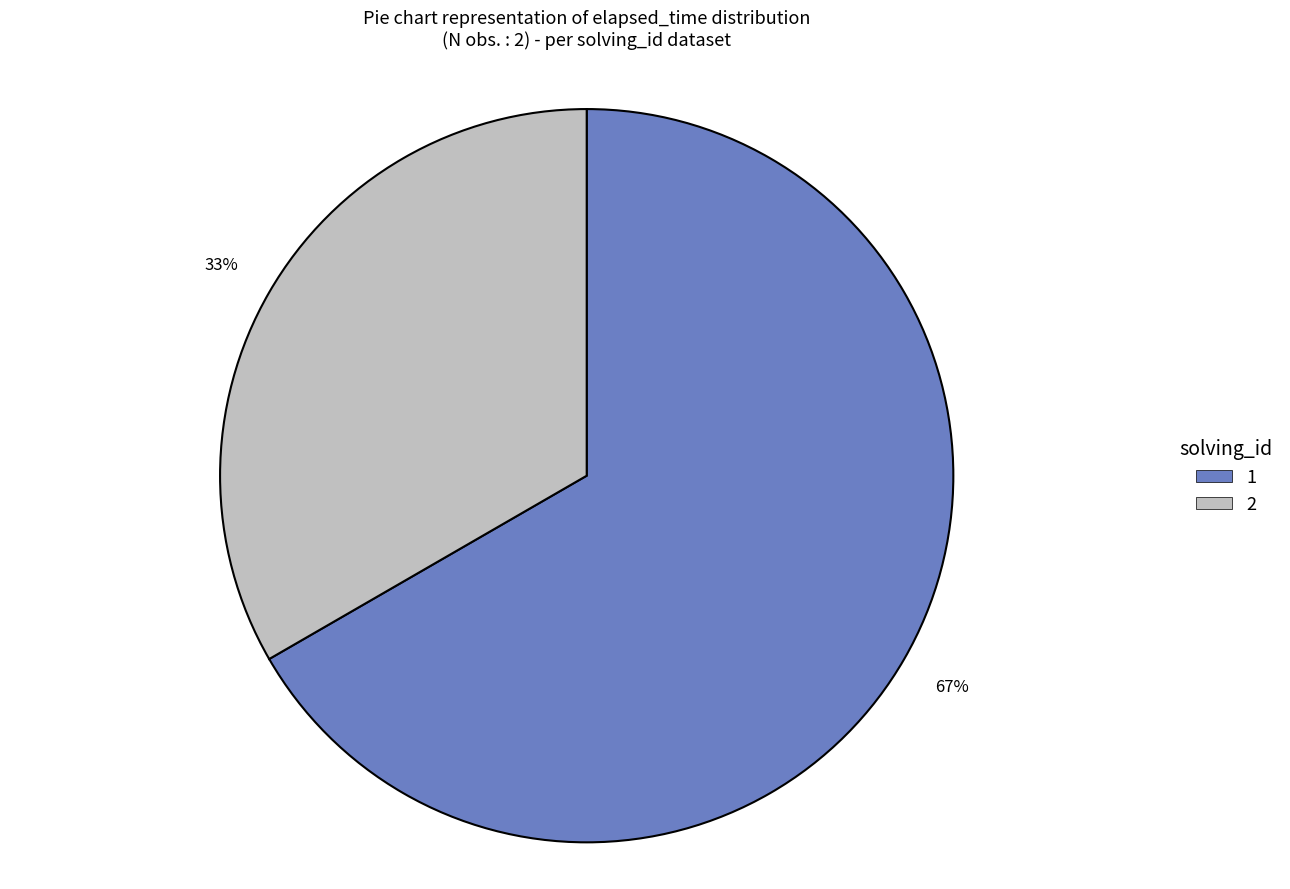

To the nearest percent, what is the average slice percentage?

50%